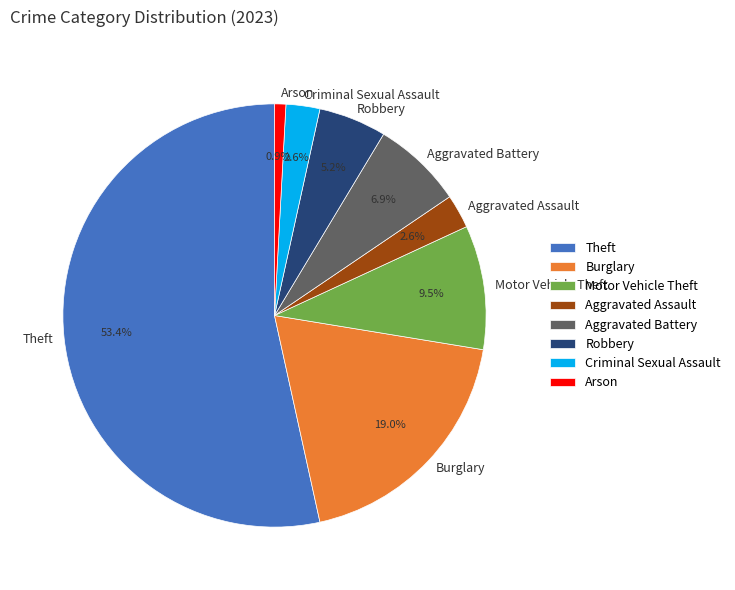

Which slice is the largest?

Theft